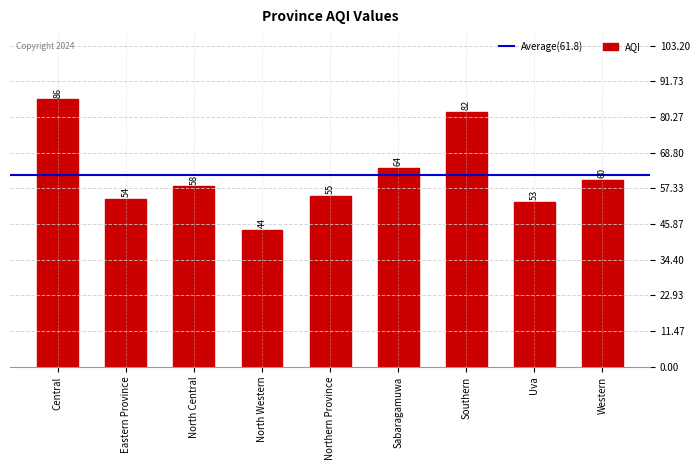

What position from the right is North Western?

6